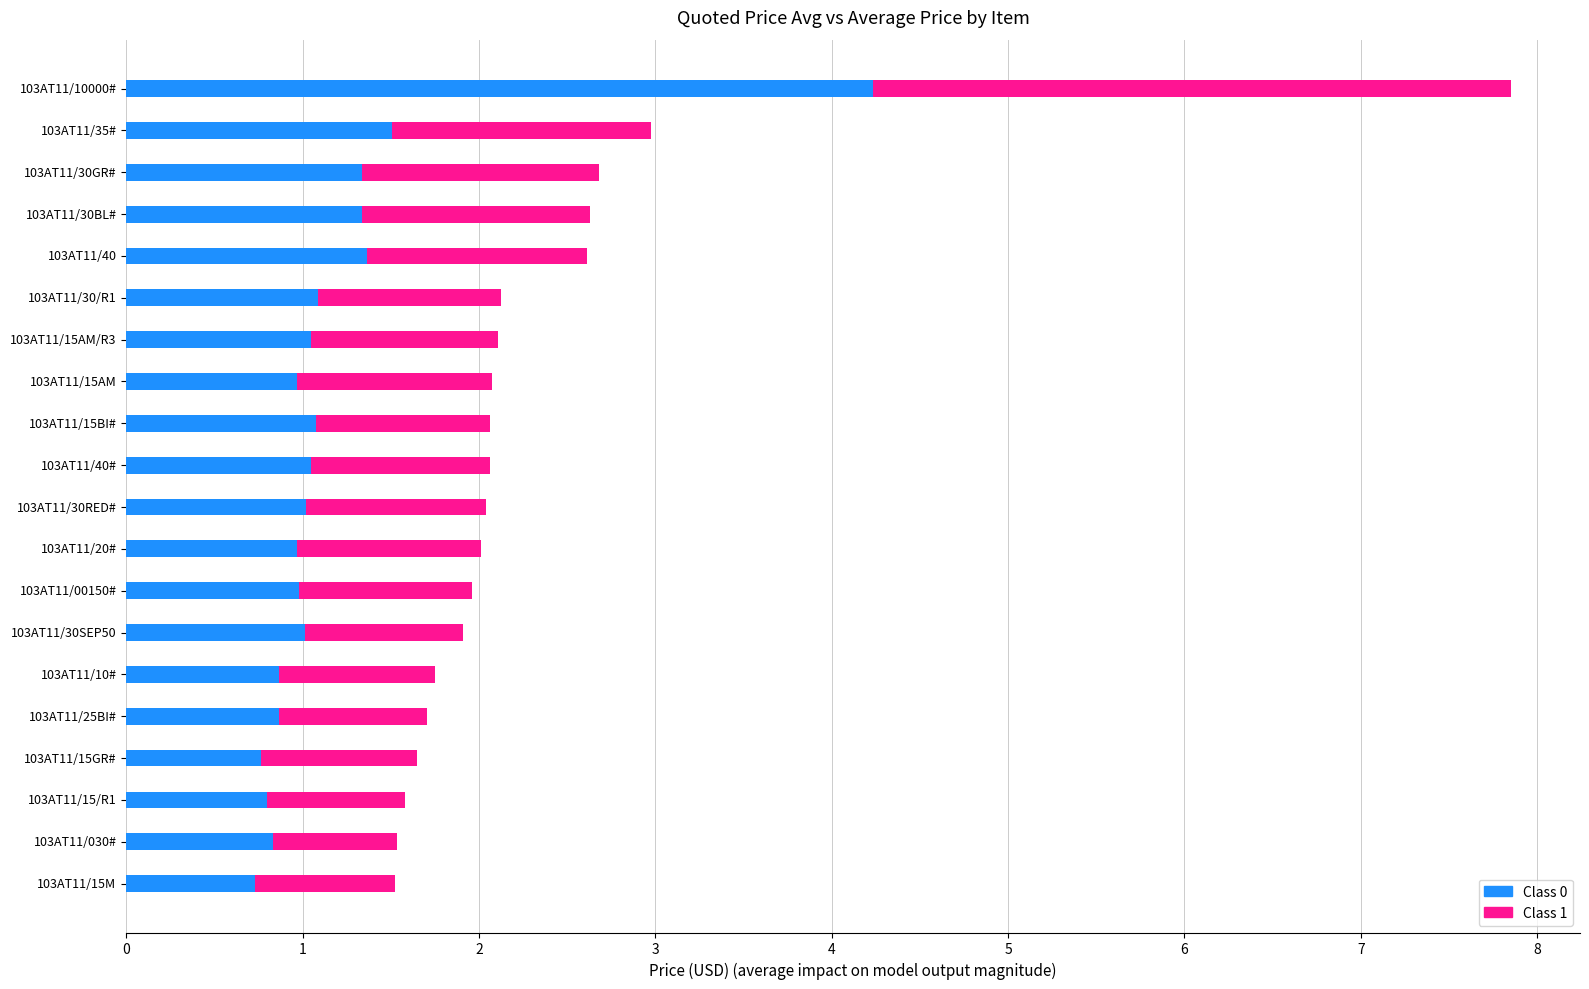

What is the total value across all series at 103AT11/30SEP50?

1.9